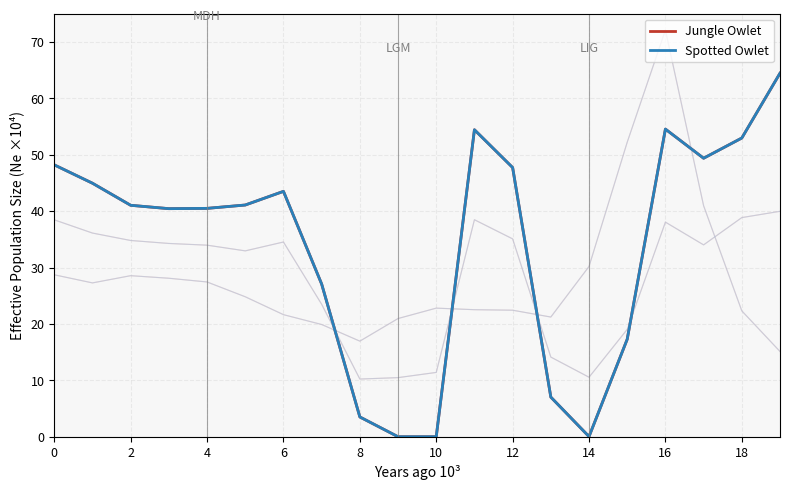

What is the difference between the Jungle Owlet values at 10 and 13?

7.0